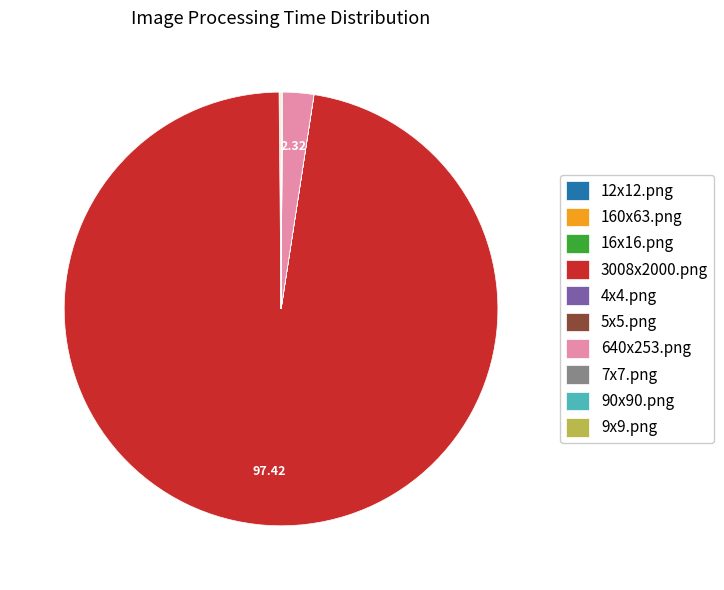

Is there any slice that represents more than half of the pie?

Yes